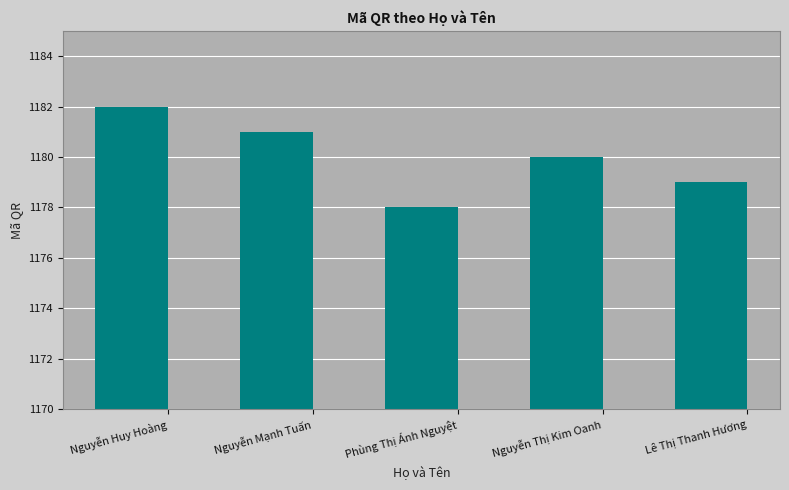

Rank the categories by value from lowest to highest.

Phùng Thị Ánh Nguyệt, Lê Thị Thanh Hương, Nguyễn Thị Kim Oanh, Nguyễn Mạnh Tuấn, Nguyễn Huy Hoàng